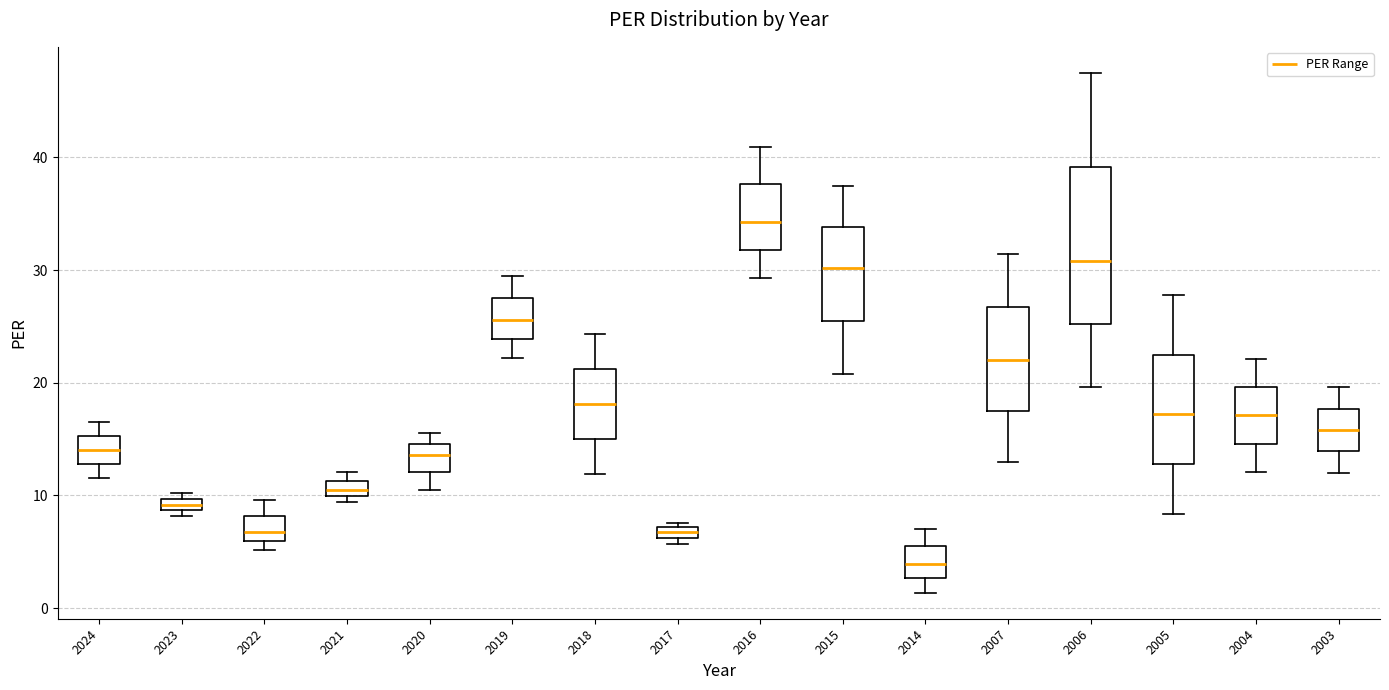

Which box's median line is the lowest?

2014